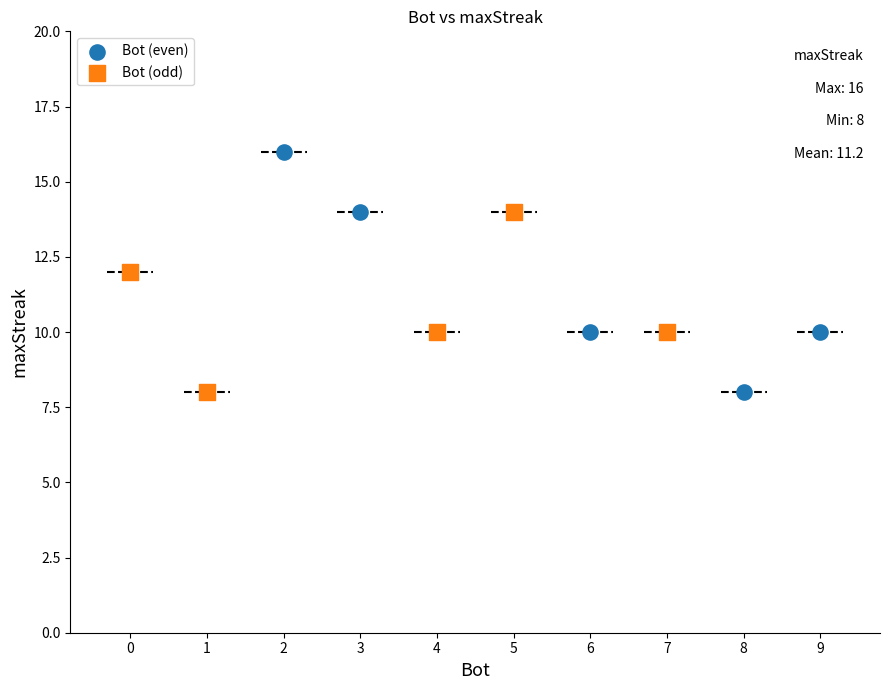

What are all the series names shown in the legend?

Bot (even), Bot (odd)